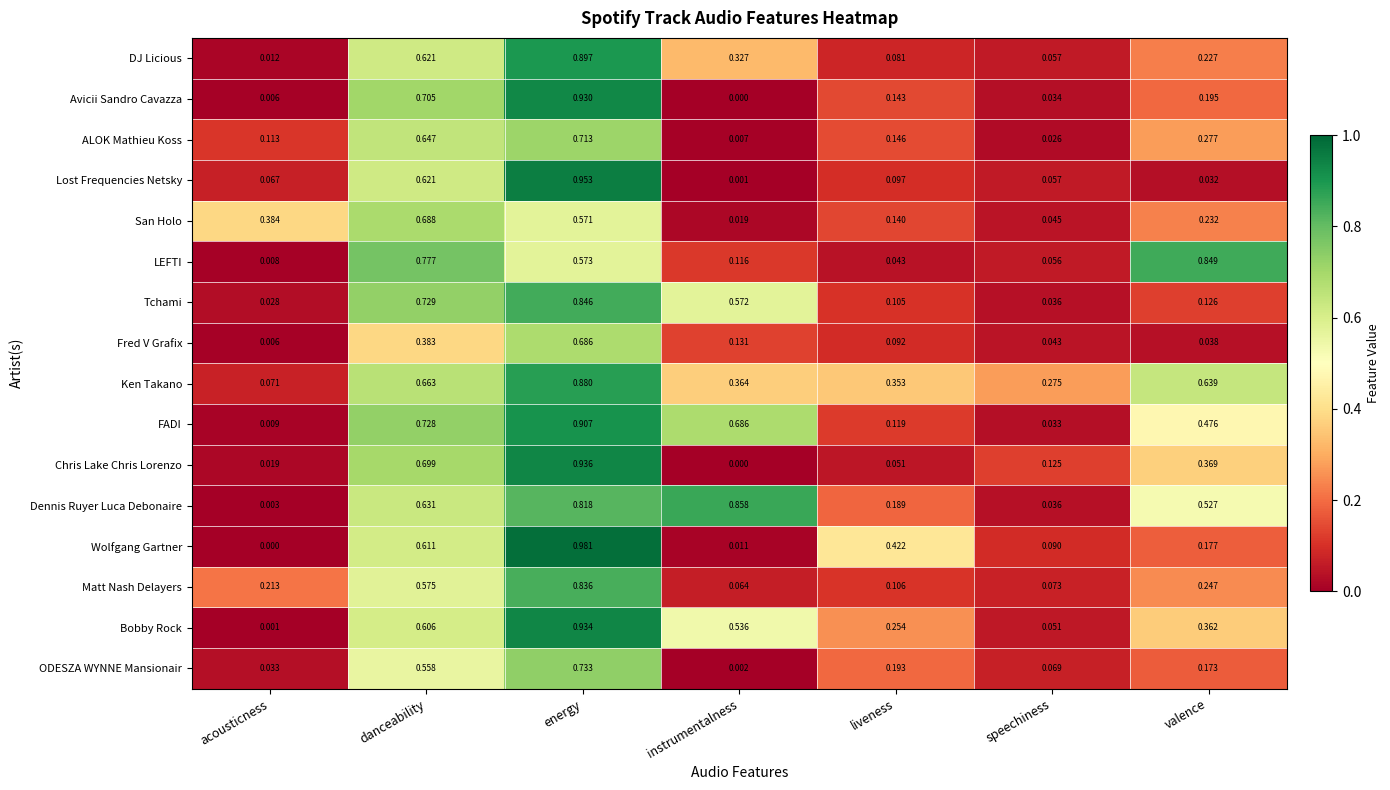

List the series in order of their peak value, lowest first.

Fred V Grafix, San Holo, ALOK Mathieu Koss, ODESZA WYNNE Mansionair, Matt Nash Delayers, Tchami, LEFTI, Dennis Ruyer Luca Debonaire, Ken Takano, DJ Licious, FADI, Avicii Sandro Cavazza, Bobby Rock, Chris Lake Chris Lorenzo, Lost Frequencies Netsky, Wolfgang Gartner